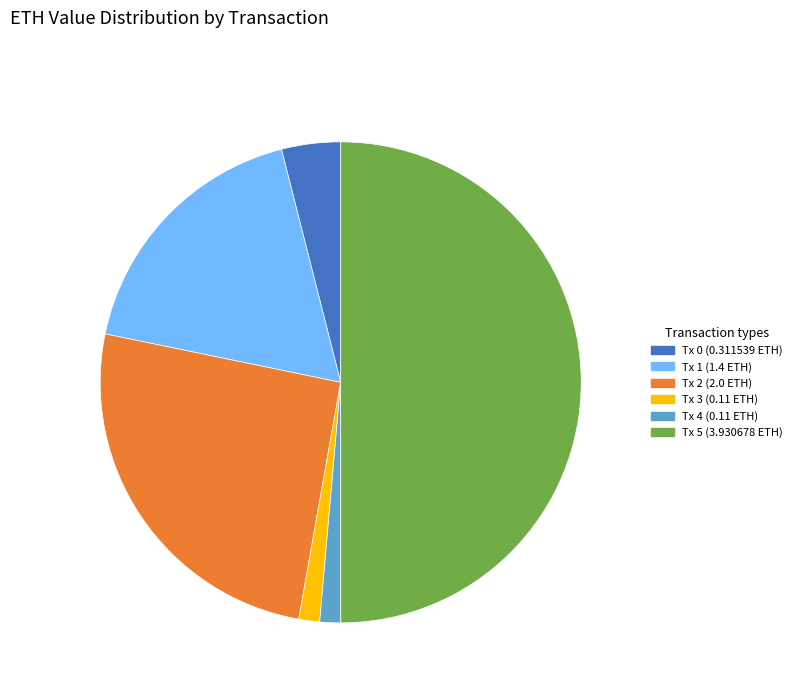

What is the largest slice in the pie chart?

Tx 5 (3.930678 ETH)